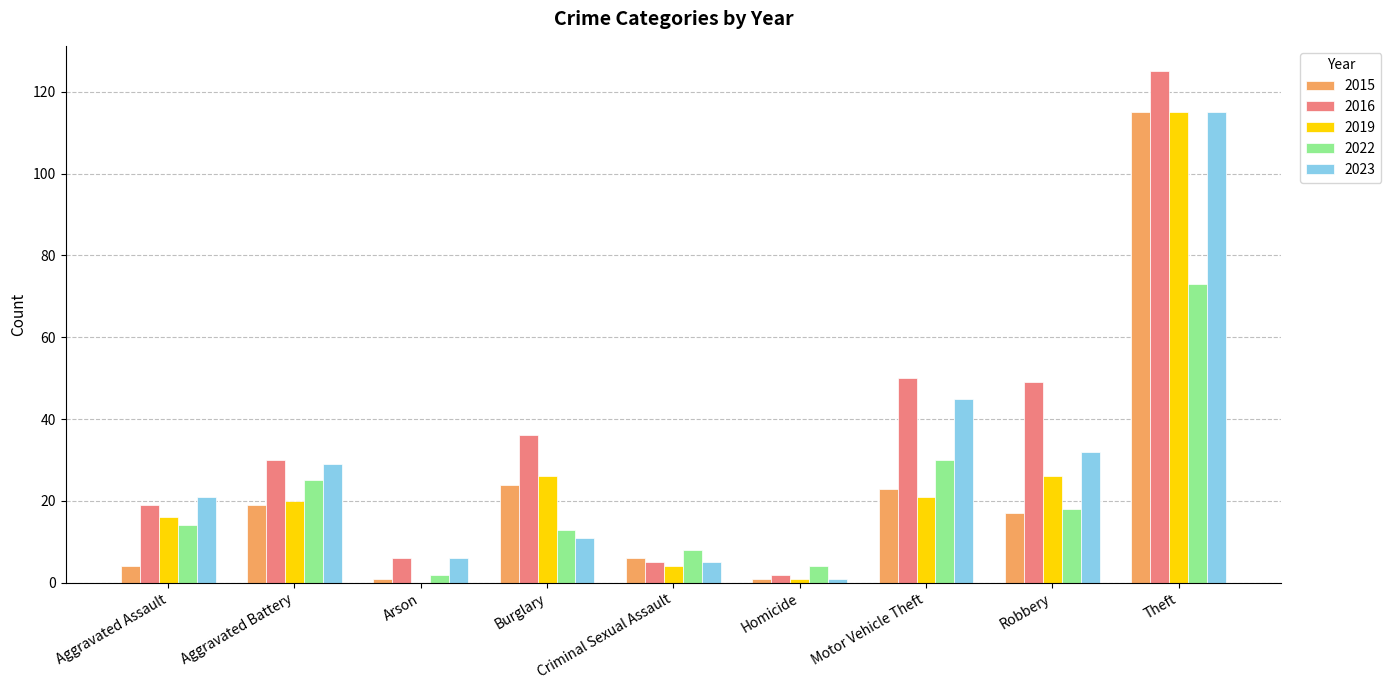

What is the sum of all 2015 values?

210